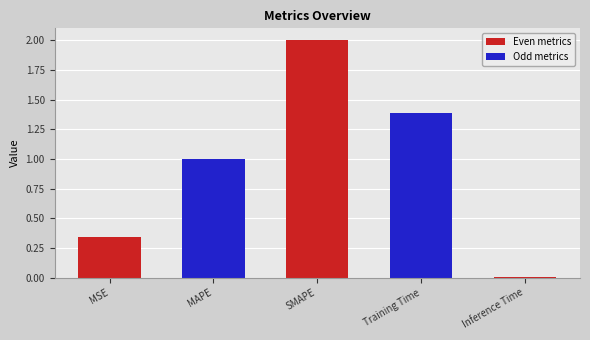

What is the ratio of the value at MAPE to the value at SMAPE?

0.5